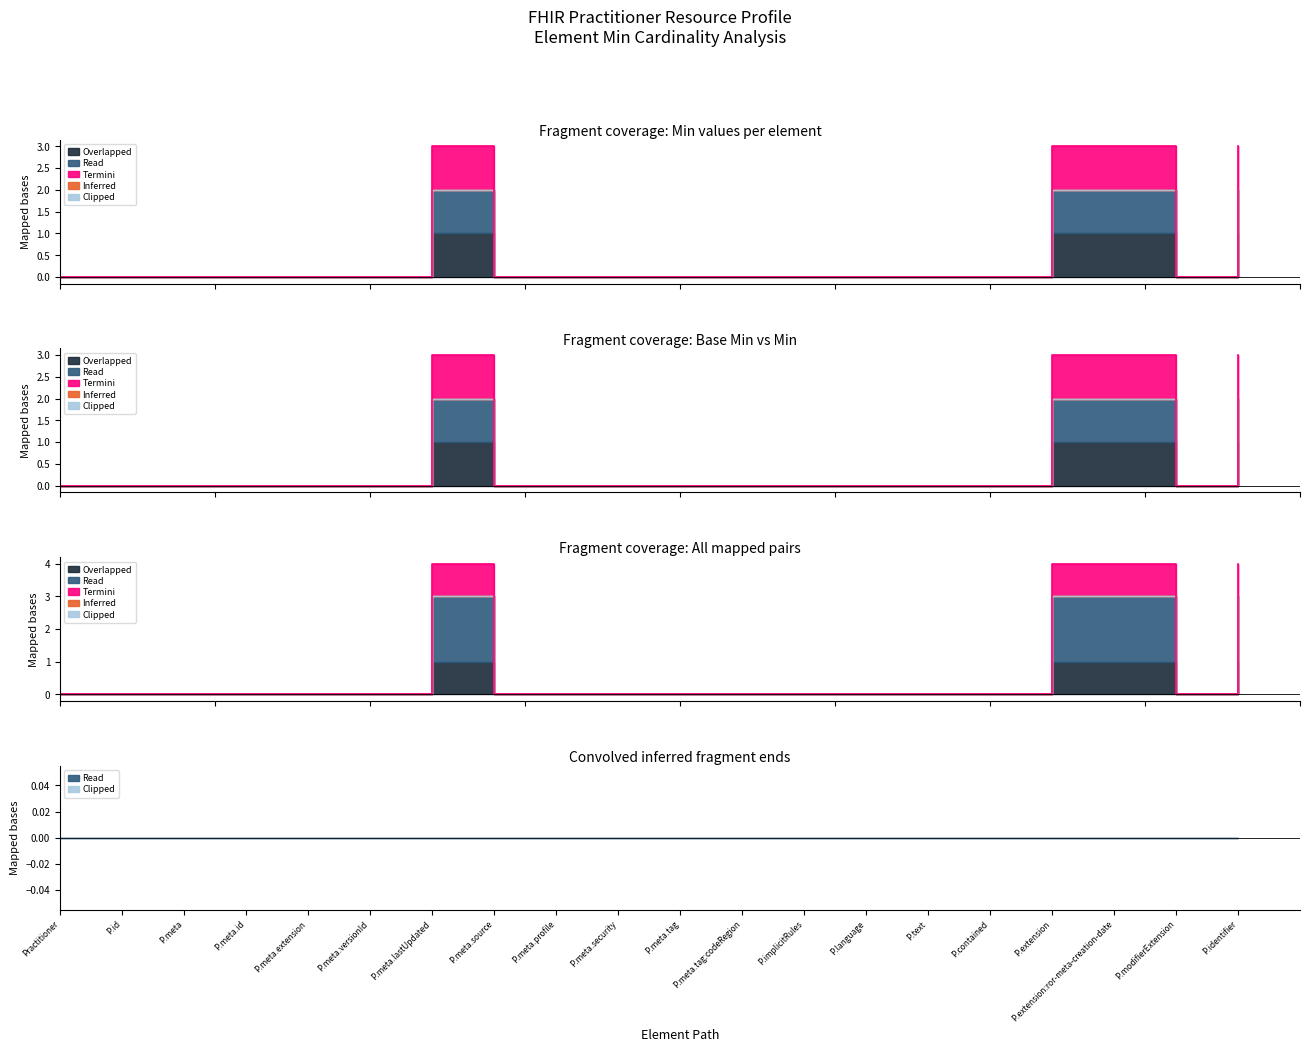

True or false: Read has more than 2 points higher than both neighbors.

False